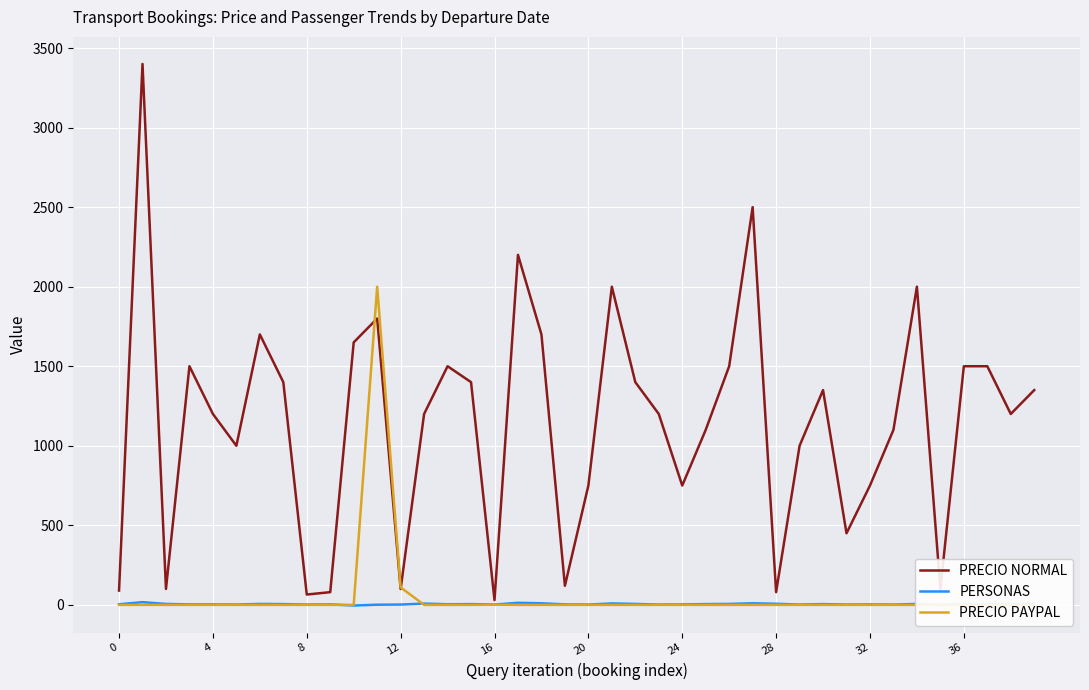

Between 14 and 22, which series saw the biggest shift?

PRECIO NORMAL